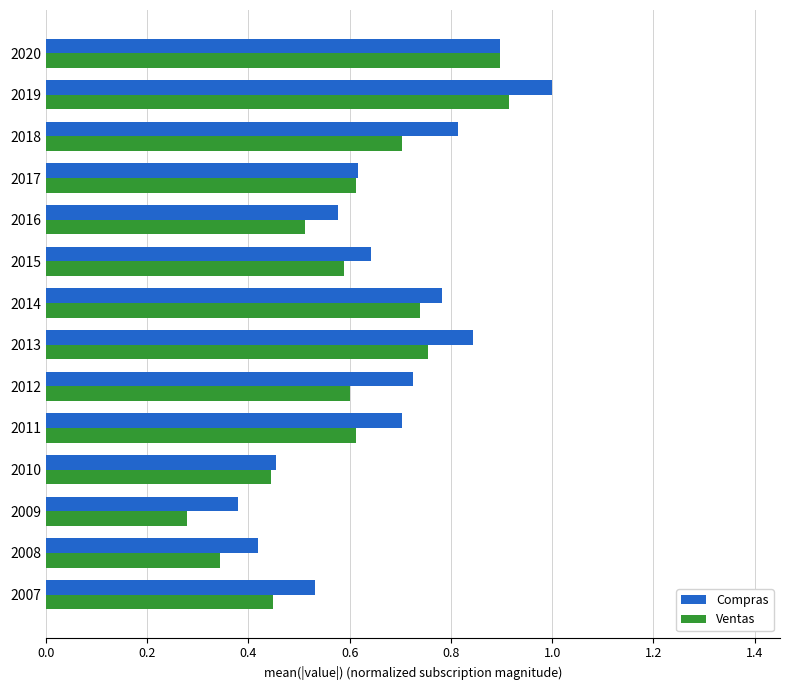

Which category has the lowest value across all series?

2009